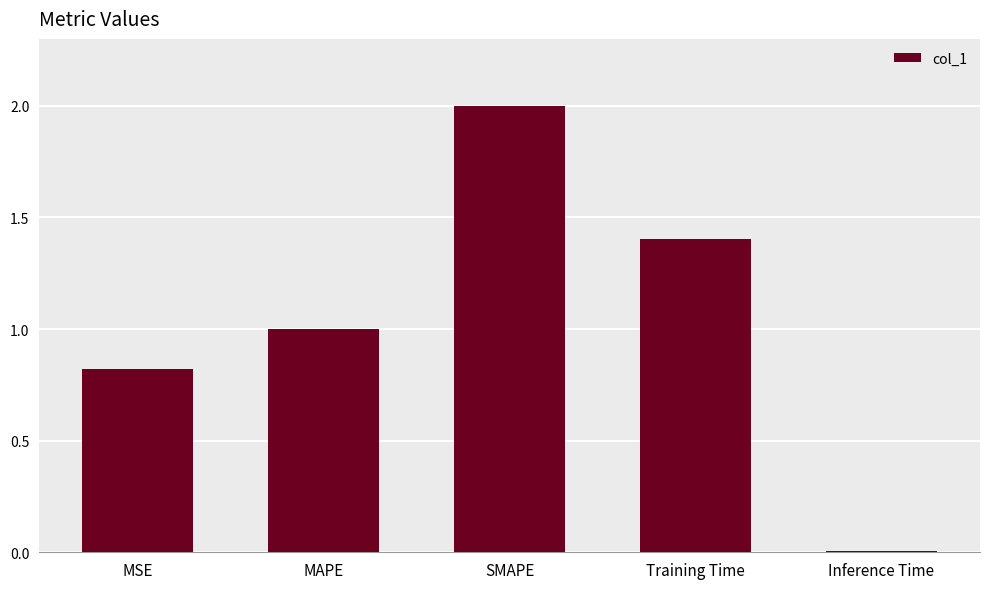

What position from the right is MAPE?

4